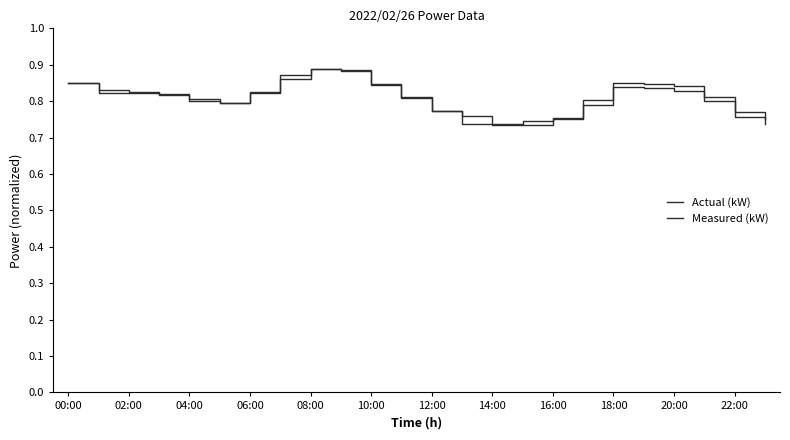

Is this an area chart (filled region under the line)?

No